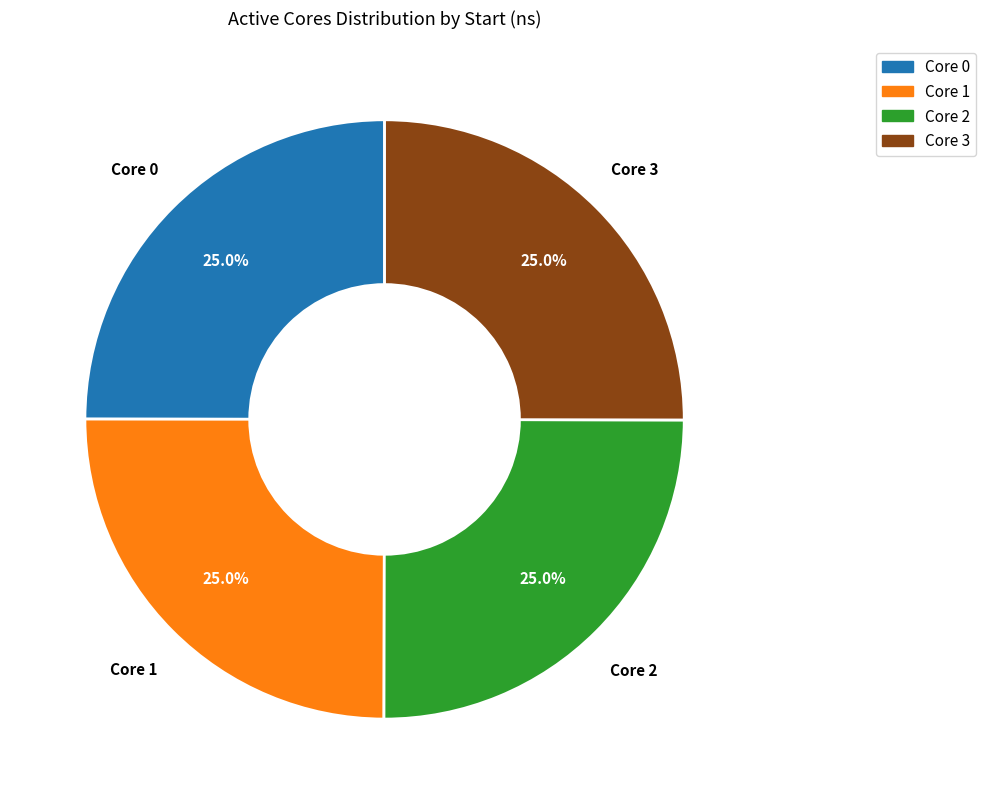

Is there any slice that represents more than half of the pie?

No